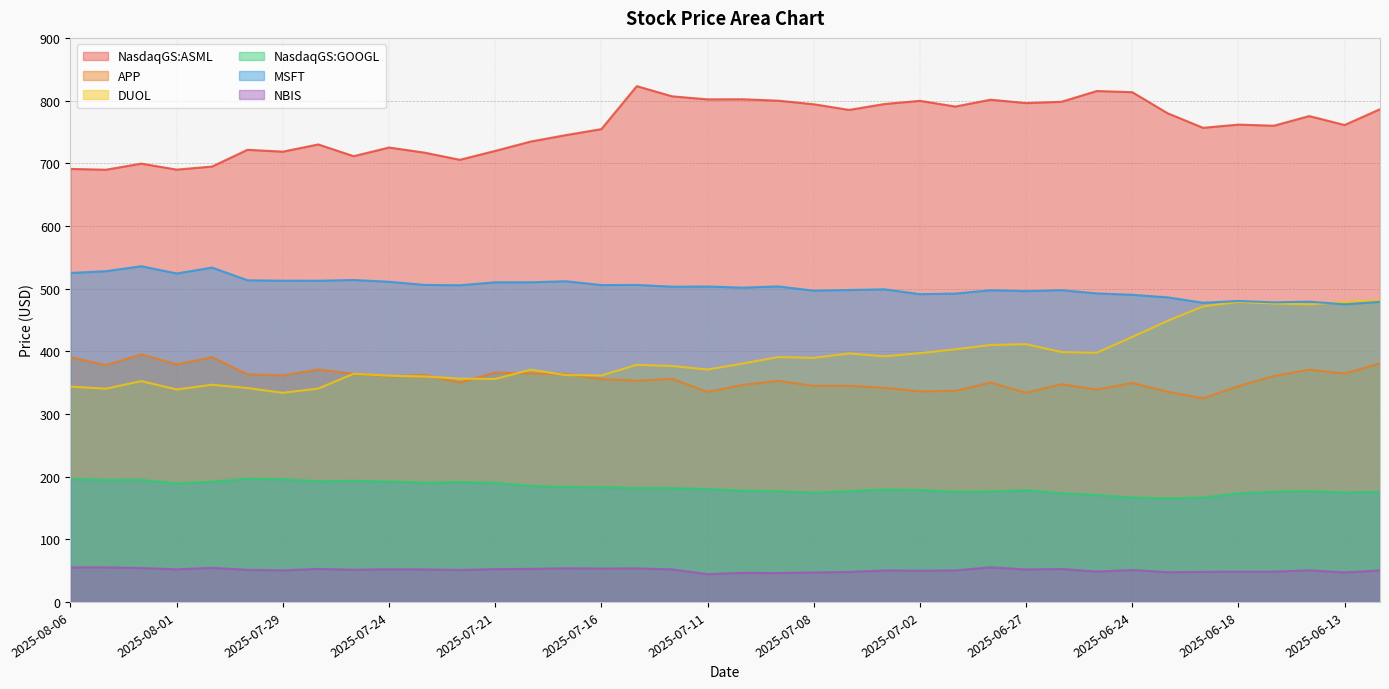

True or false: NasdaqGS:ASML and APP cross at least once.

False